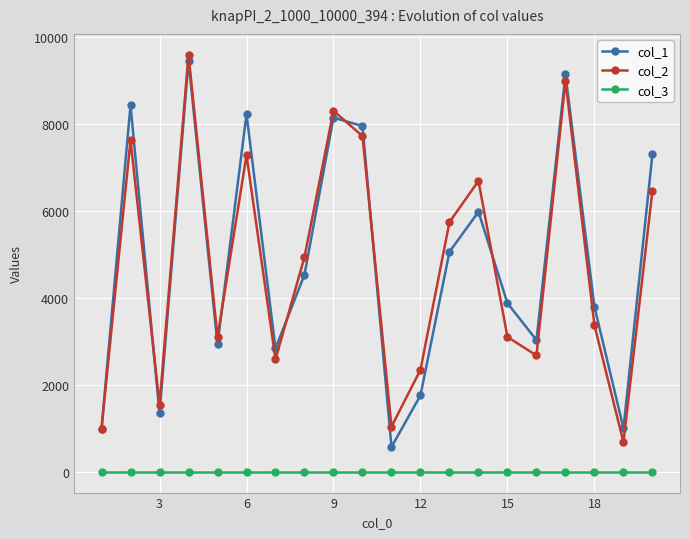

Does the chart display data point markers on the line(s)?

Yes